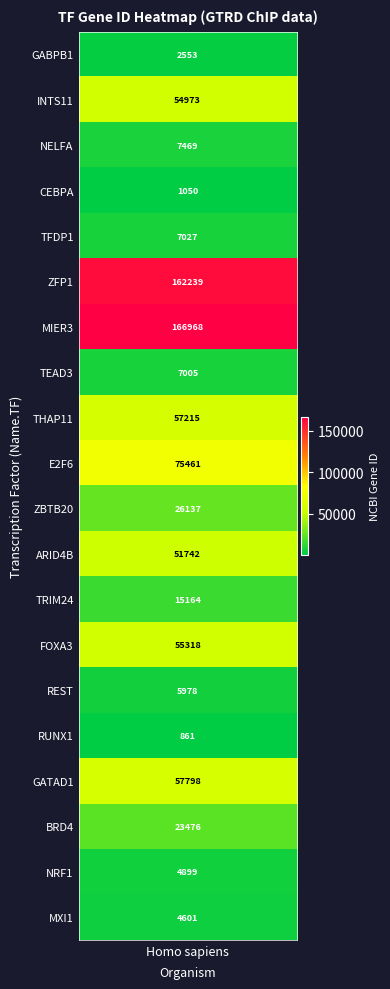

Reading right to left, what are all the values shown in this chart?

MXI1=4601	NRF1=4899	BRD4=23476	GATAD1=57798	RUNX1=861	REST=5978	FOXA3=55318	TRIM24=15164	ARID4B=51742	ZBTB20=26137	E2F6=75461	THAP11=57215	TEAD3=7005	MIER3=166968	ZFP1=162239	TFDP1=7027	CEBPA=1050	NELFA=7469	INTS11=54973	GABPB1=2553